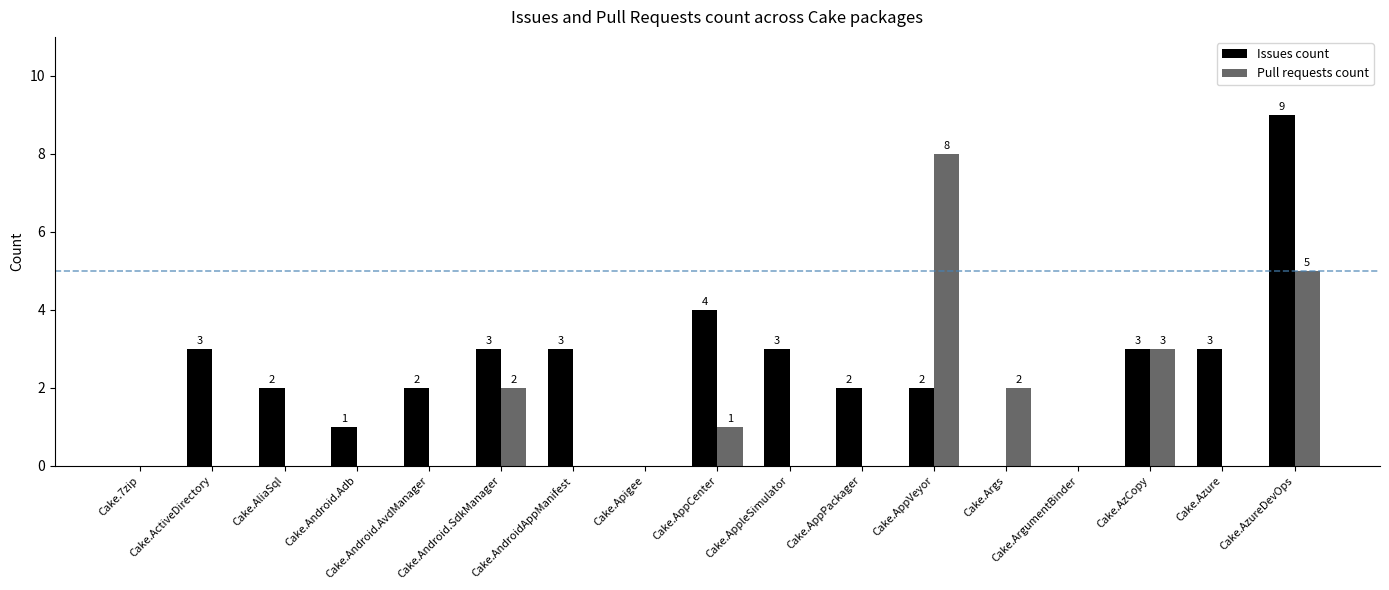

How many Issues count values are between 1 and 3?

11